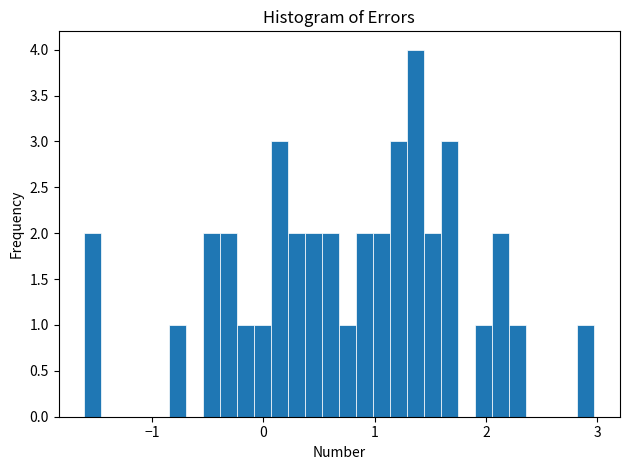

Around what value on the x-axis is the tallest bar? Give the approximate position of its centre, as read against the axis.

1.4